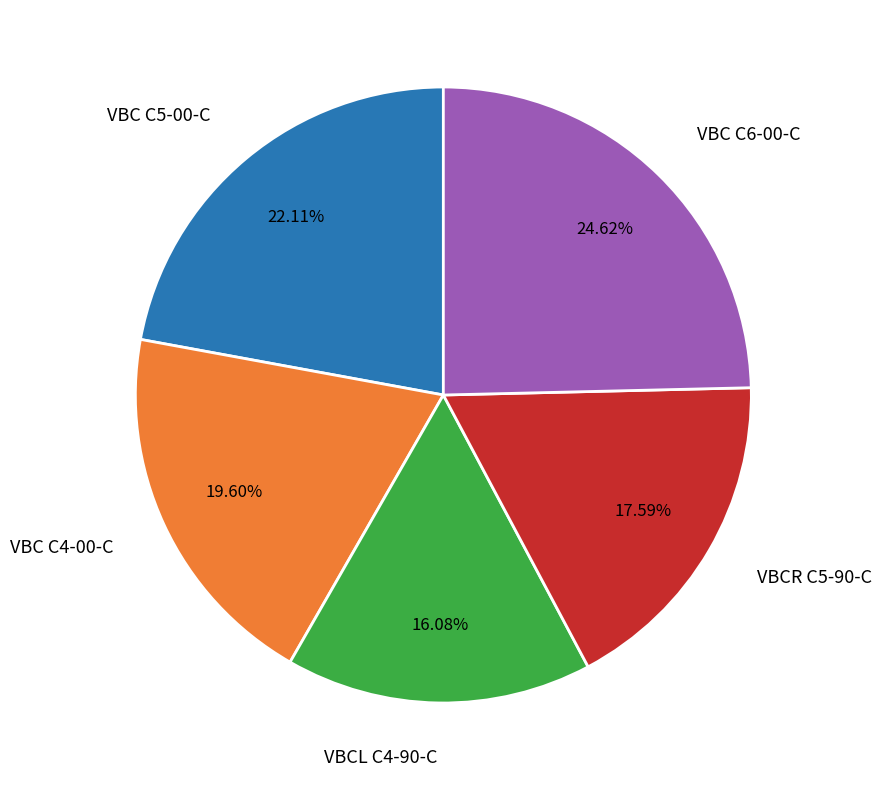

Does VBC C4-00-C represent more than half of the total?

No